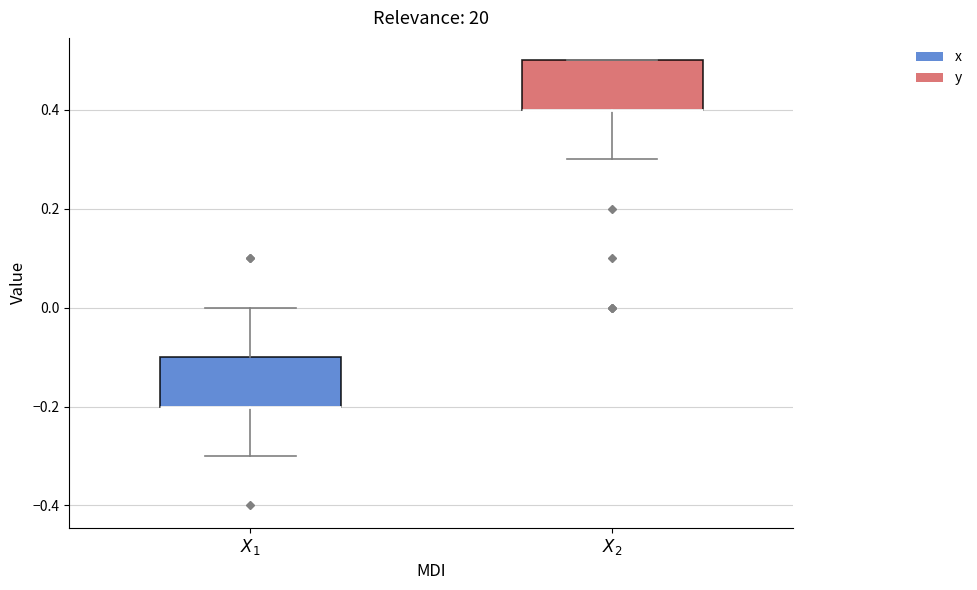

Where is the lower edge of the box for $X_1$ on the y-axis? The values are not printed on the chart, so give them approximately, as read against the axis.

-0.2